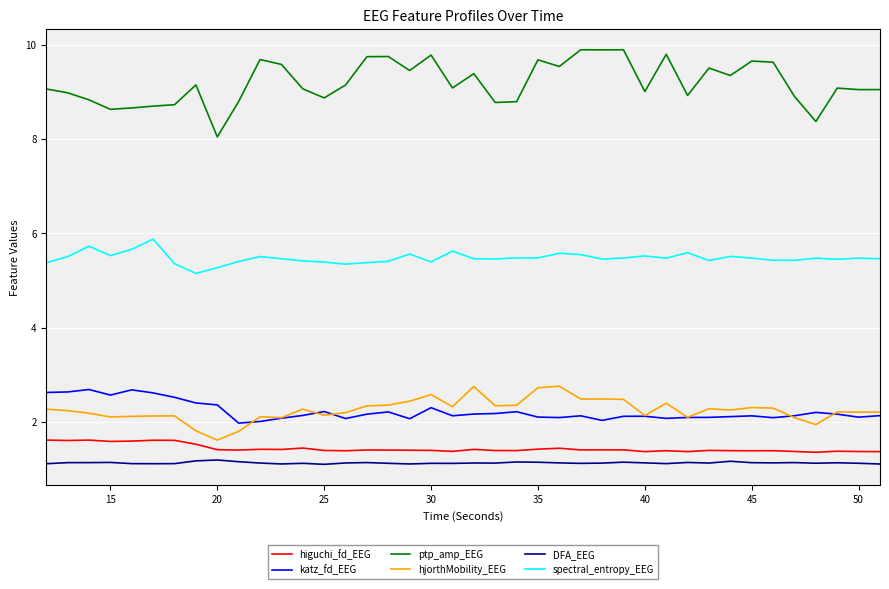

In spectral_entropy_EEG, how many points are higher than both neighbors (excluding endpoints)?

11